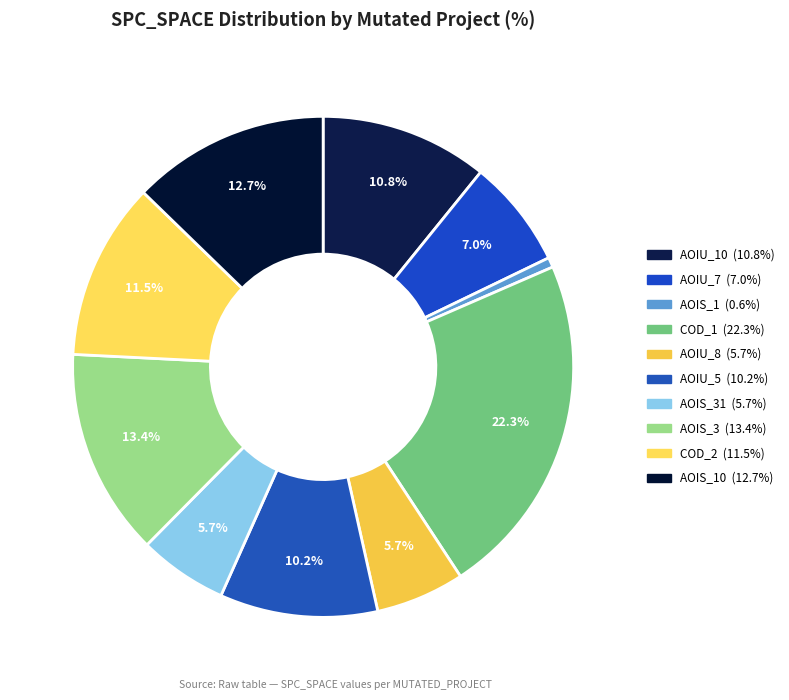

Count the number of slices in the pie.

10